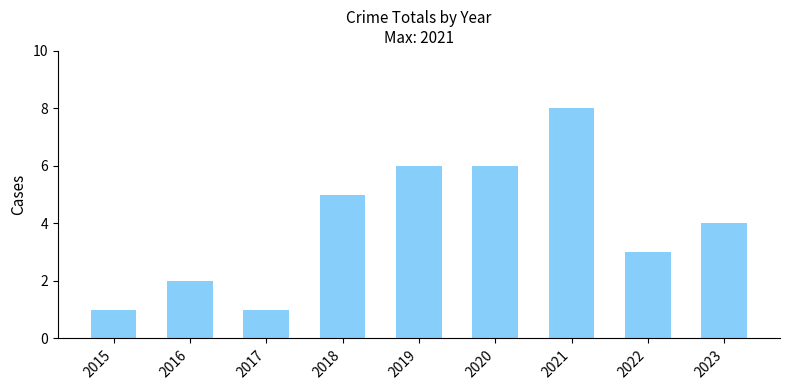

Does the chart contain any negative values?

No